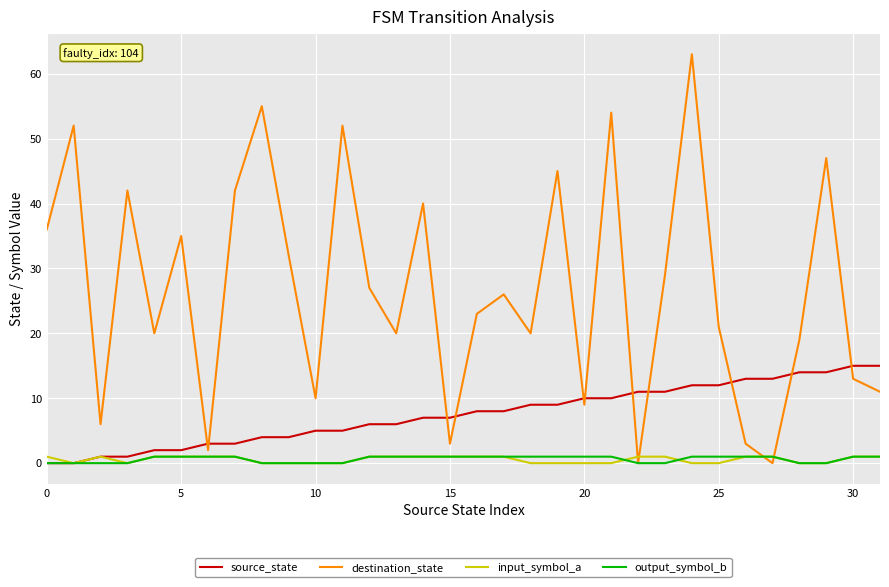

True or false: destination_state and source_state intersect in this chart.

True